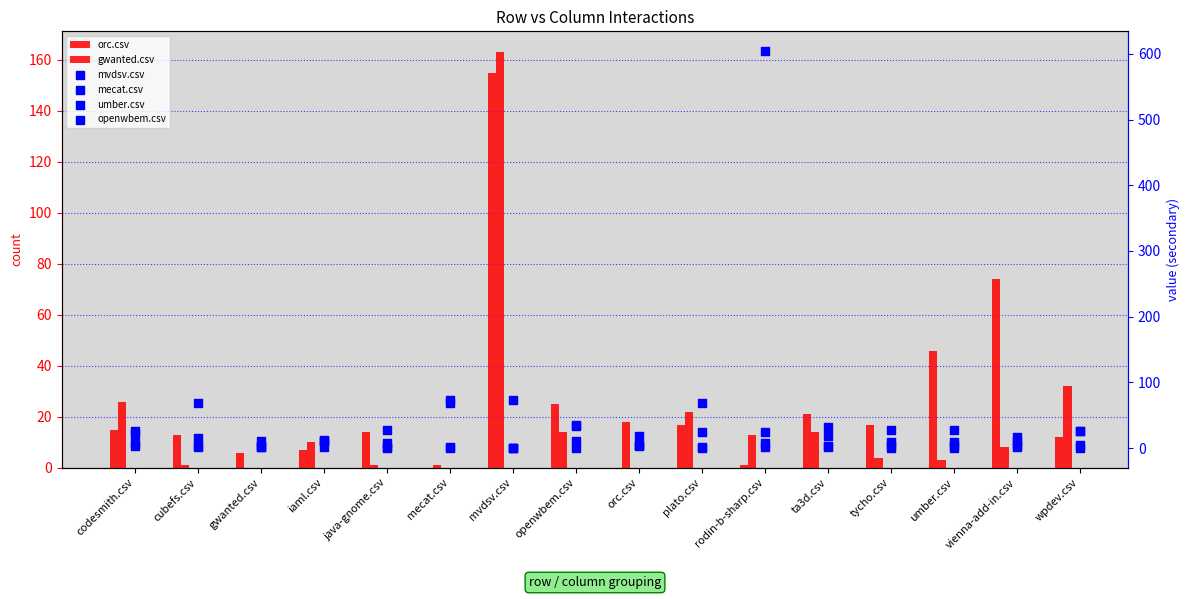

At how many categories does at least one series exceed 0?

16